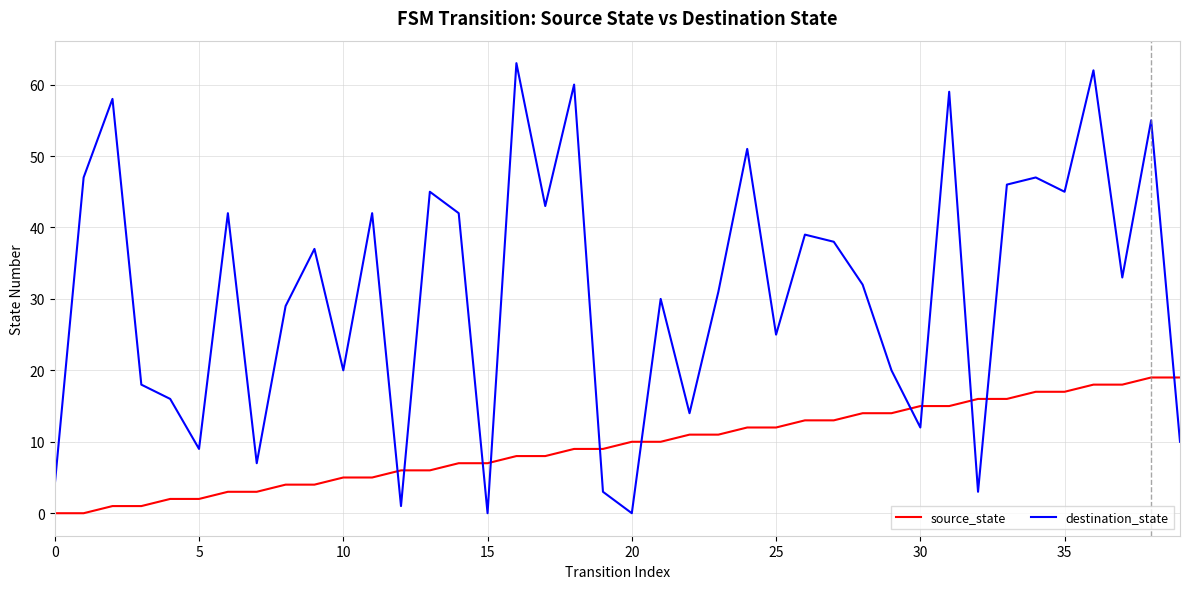

List the series in order of their overall mean, lowest first.

source_state, destination_state